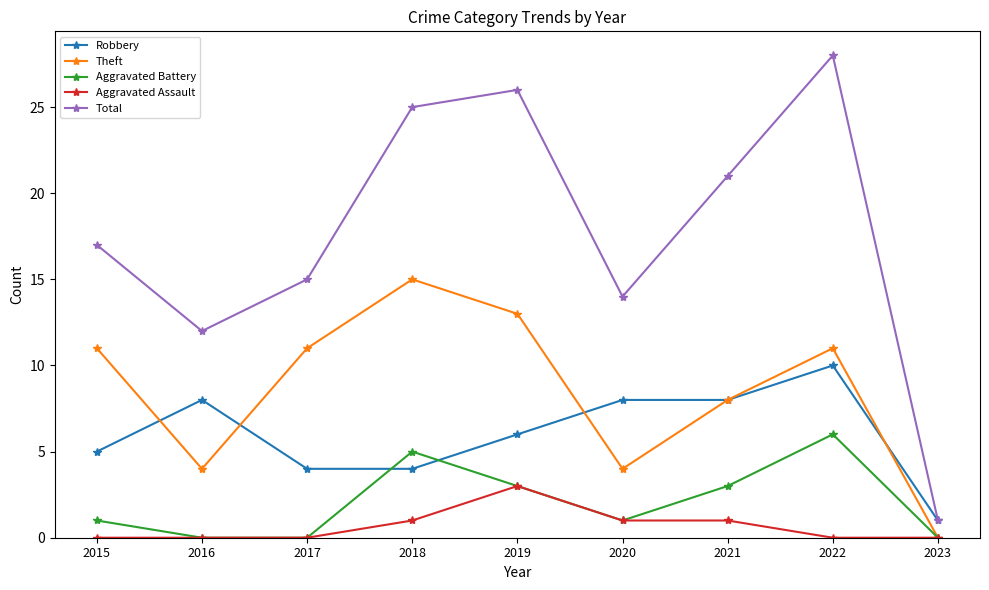

Count the Robbery values in the range 4 to 8.

7